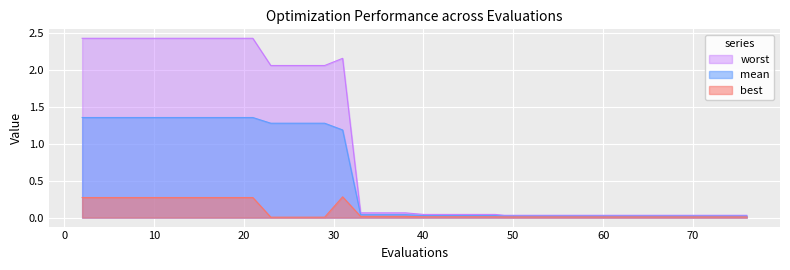

Which series has the largest range (max minus min)?

worst